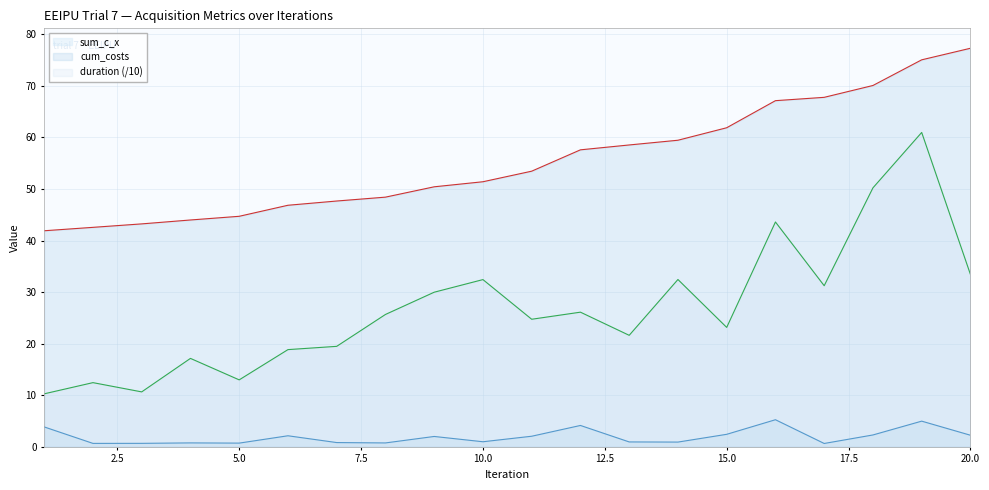

What is the total value across all series at 4?

61.9